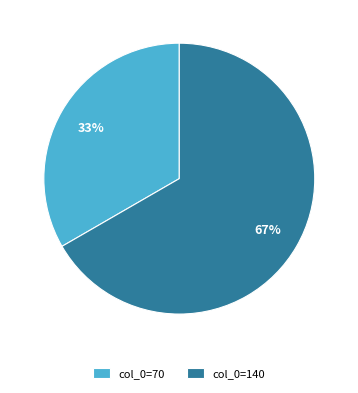

What is the smallest slice in the pie chart?

col_0=70